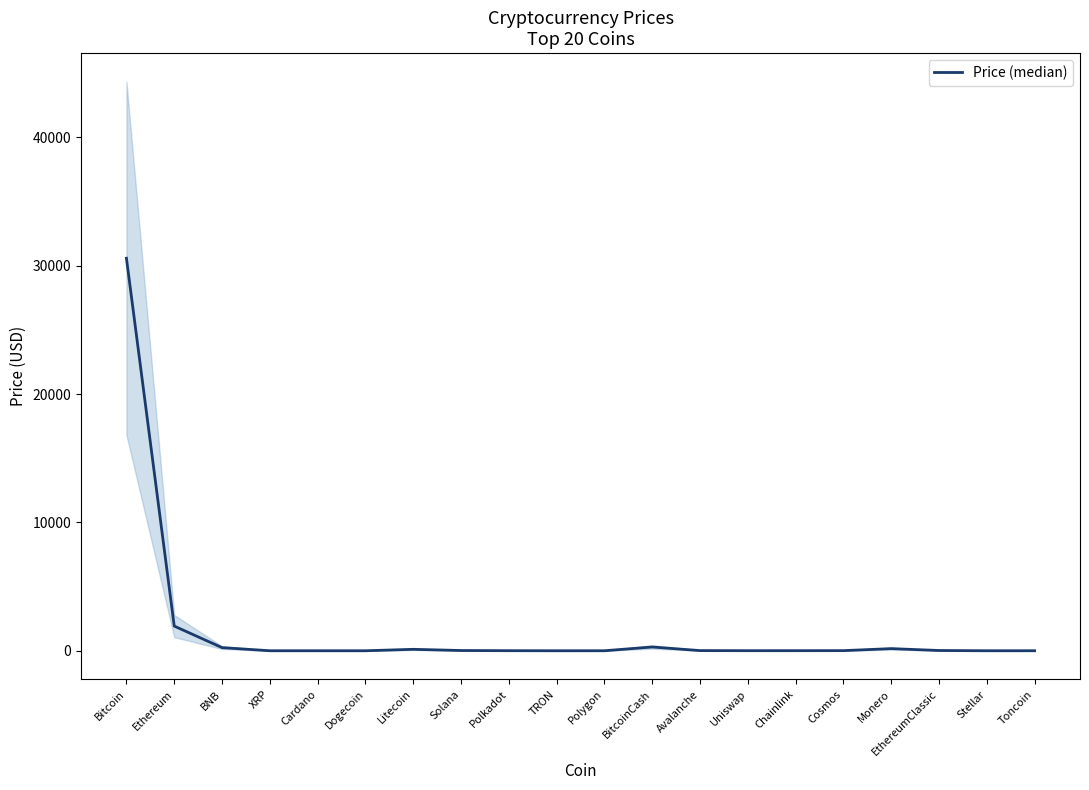

Reading left to right, what are all the values shown in this chart?

30588.1	1922.2	245.4	0.5	0.3	0.1	112.2	19.5	5.5	0.1	0.7	294.5	13.0	5.5	6.5	9.5	167.3	20.4	0.1	1.4